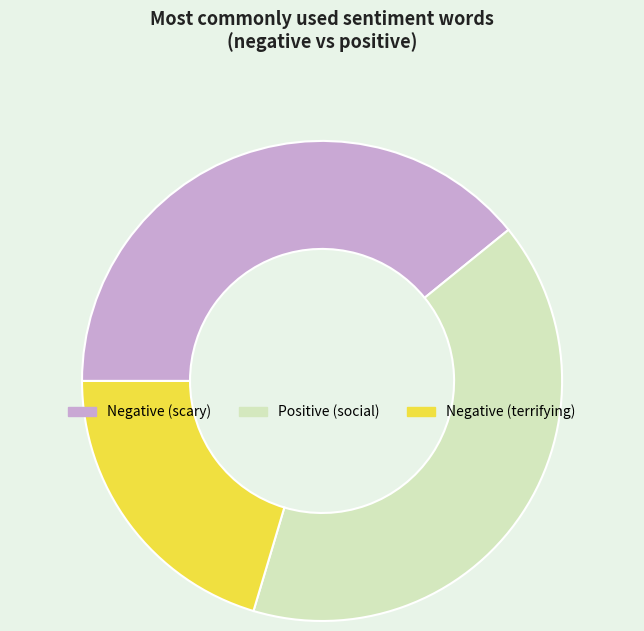

How many slices are in this pie chart?

3